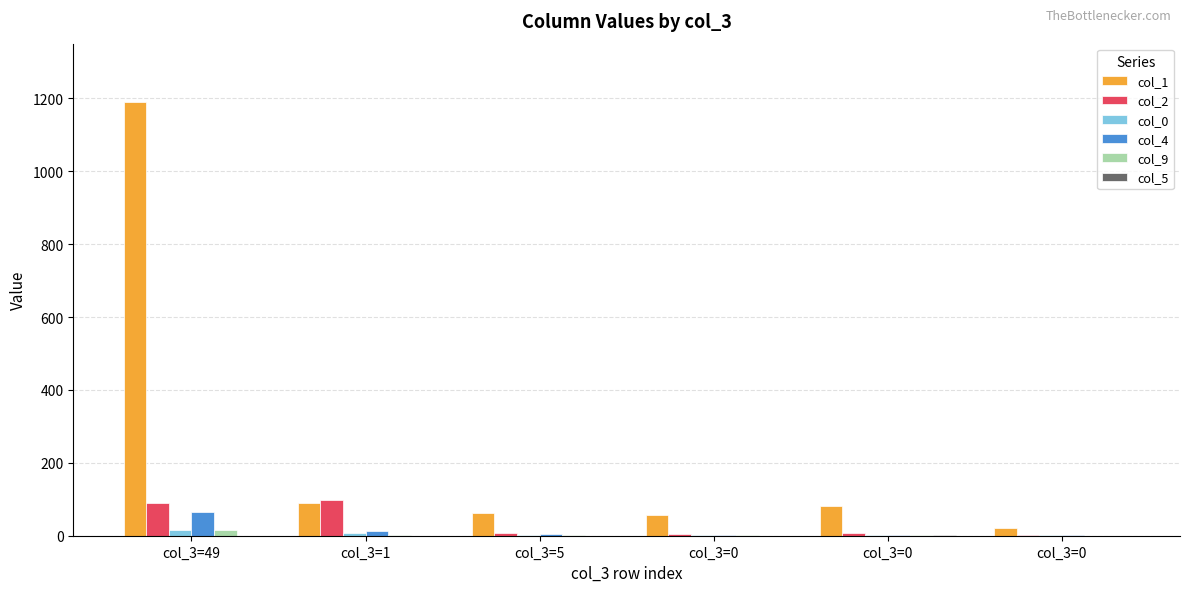

How many data points does each series have?

6